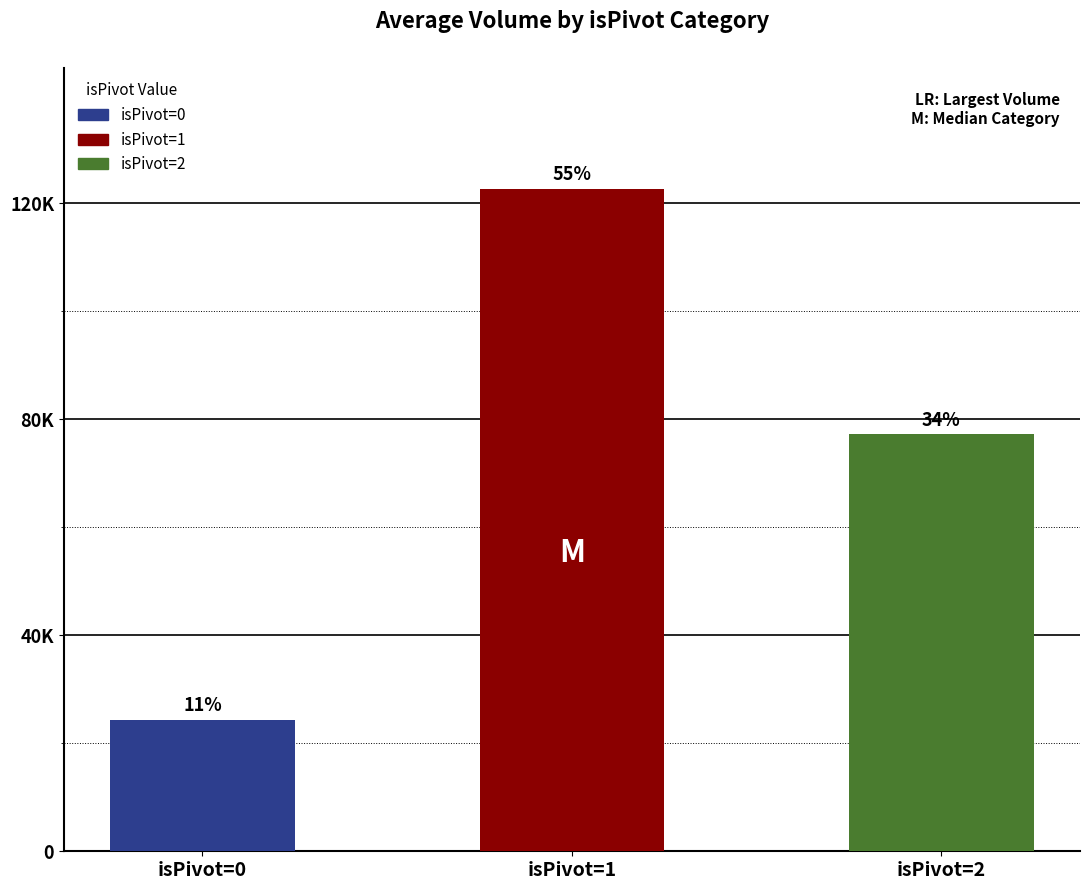

The value at isPivot=0 is 24389. True or false?

True